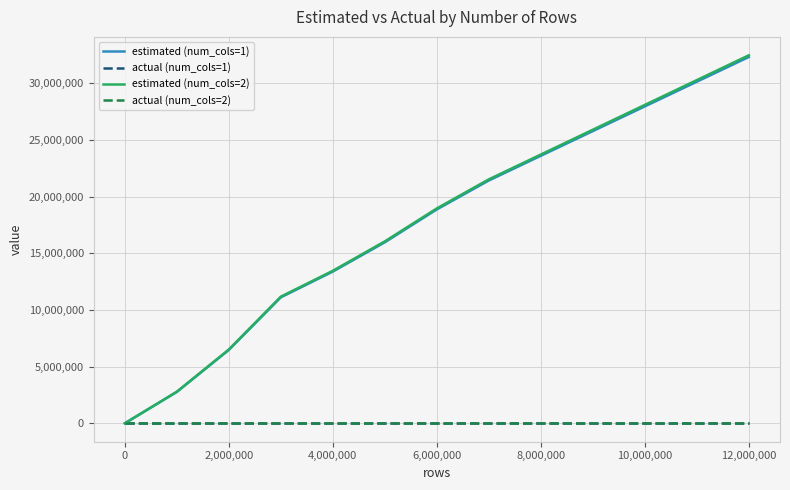

What is the maximum value shown in the chart?

32482489.2